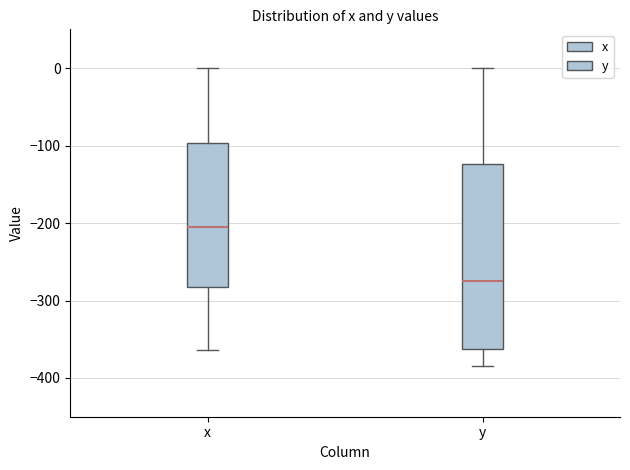

Which box is the tallest, from its lower edge to its upper edge?

y